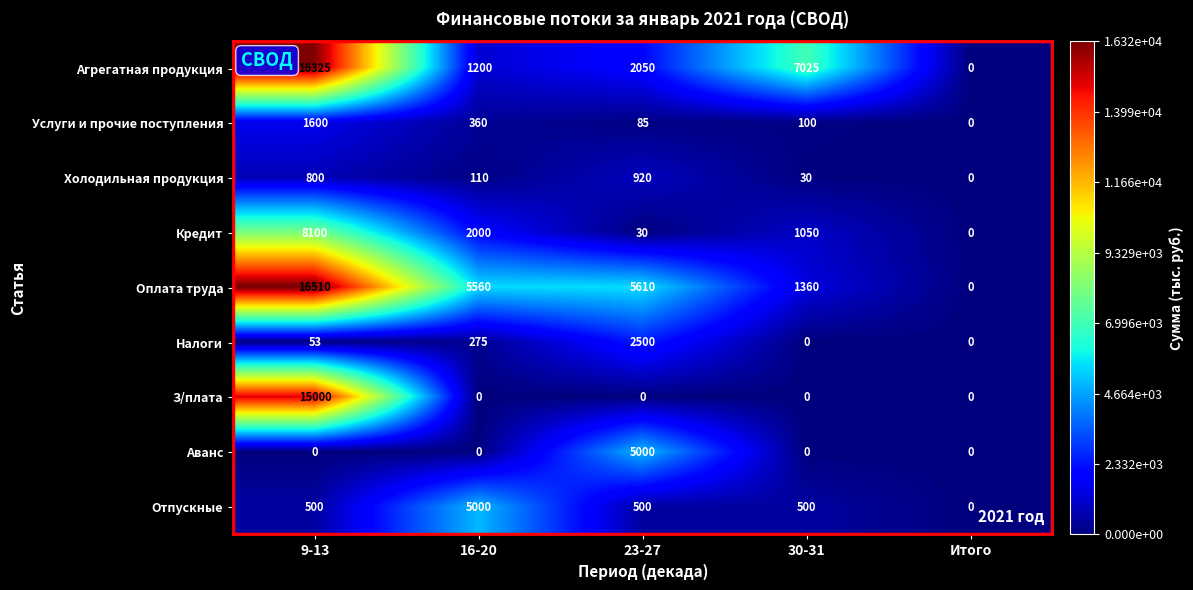

What value does the Отпускные series have at 16-20?

5000